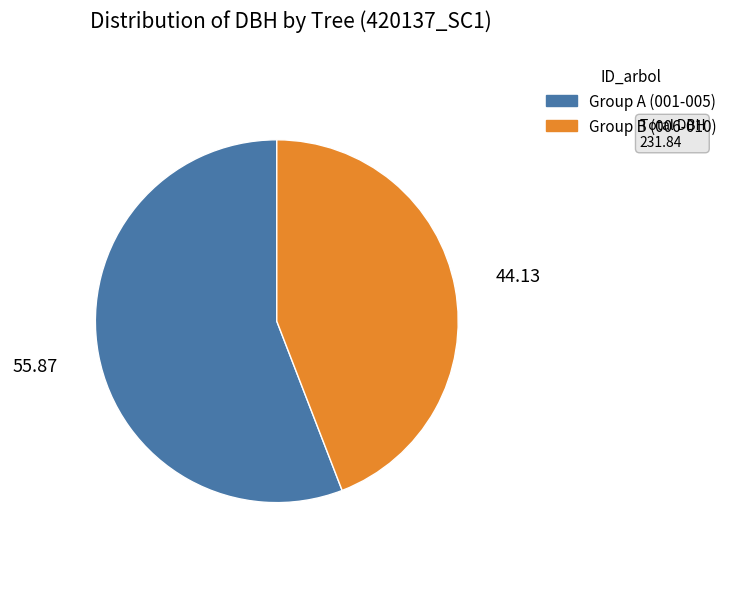

Rank the categories by value from highest to lowest.

Group A (001-005), Group B (006-010)